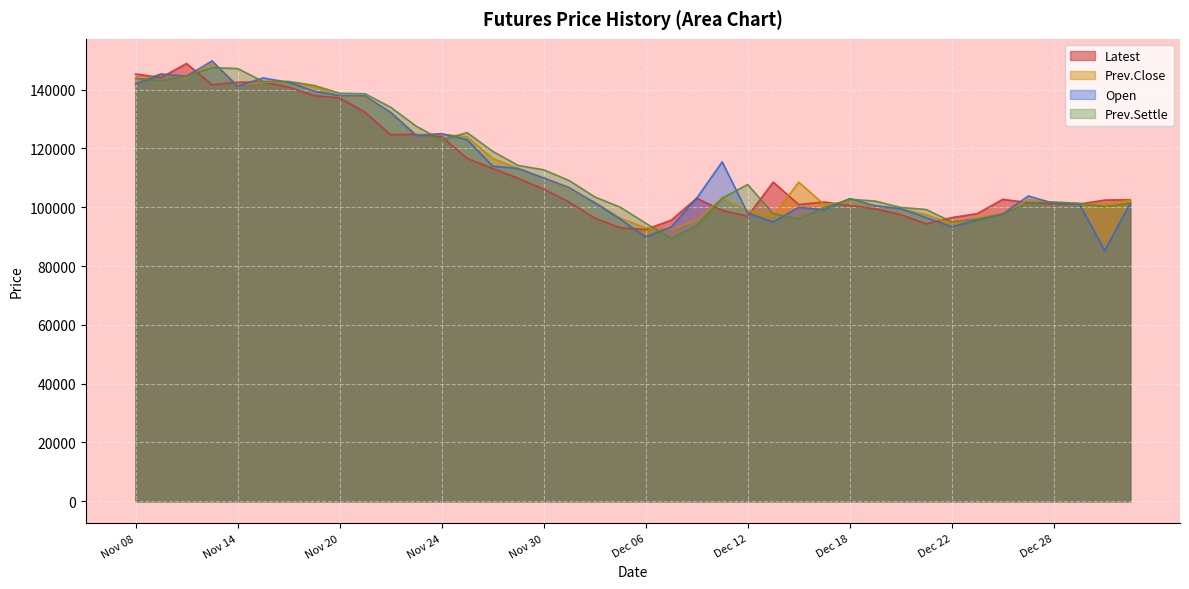

What is the greatest value displayed?

149800